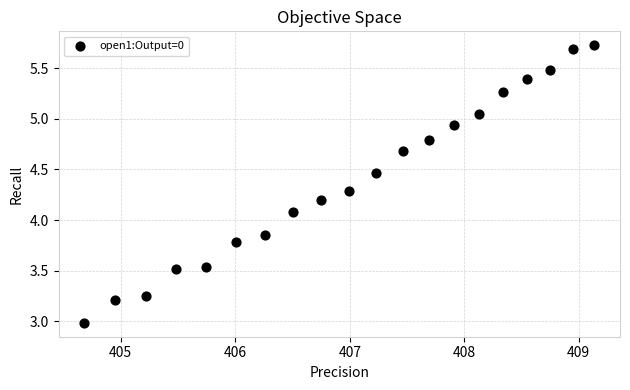

What Y value in the scatter plot is closest to 4?

4.1